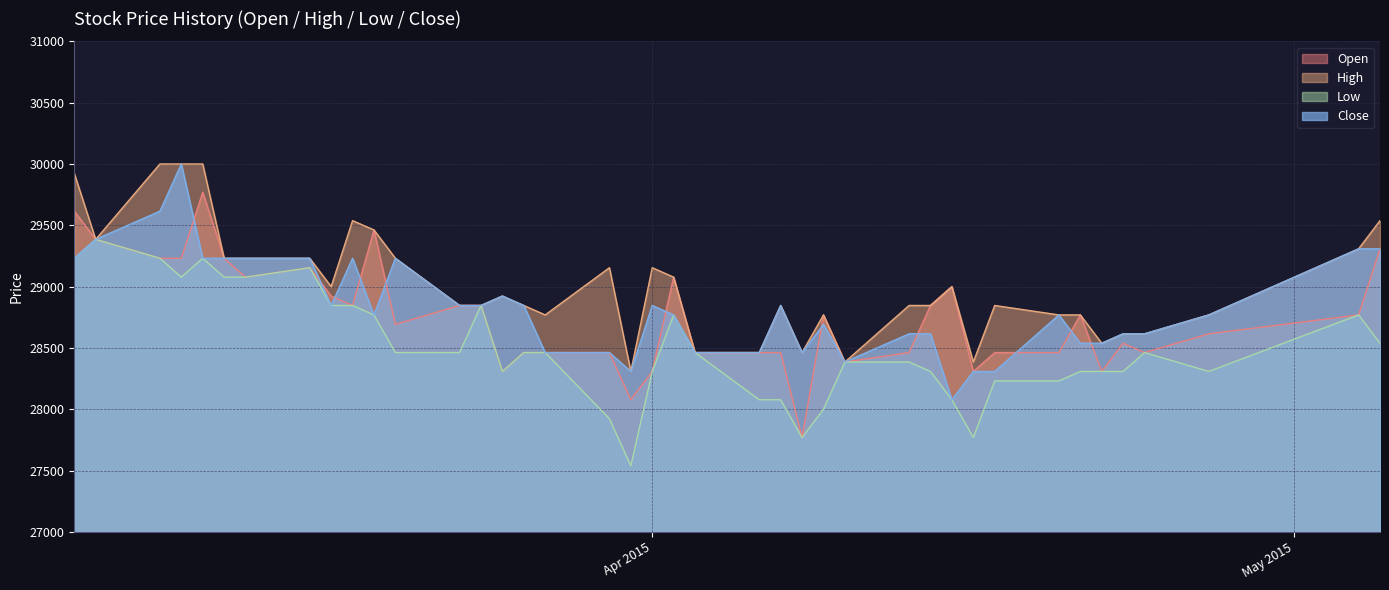

What is the maximum value shown in the chart?

30000